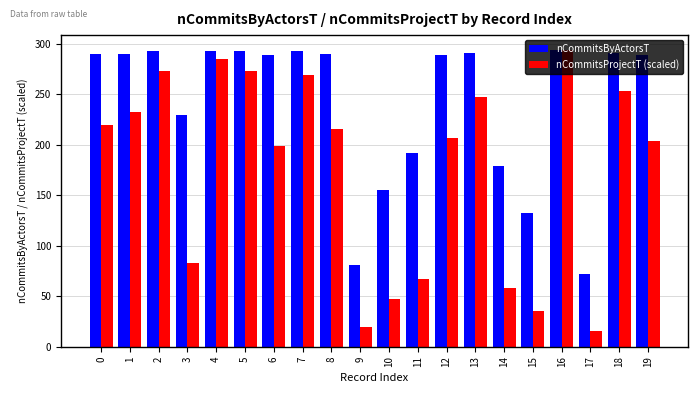

What is the average value of the nCommitsProjectT (scaled) series?

174.9